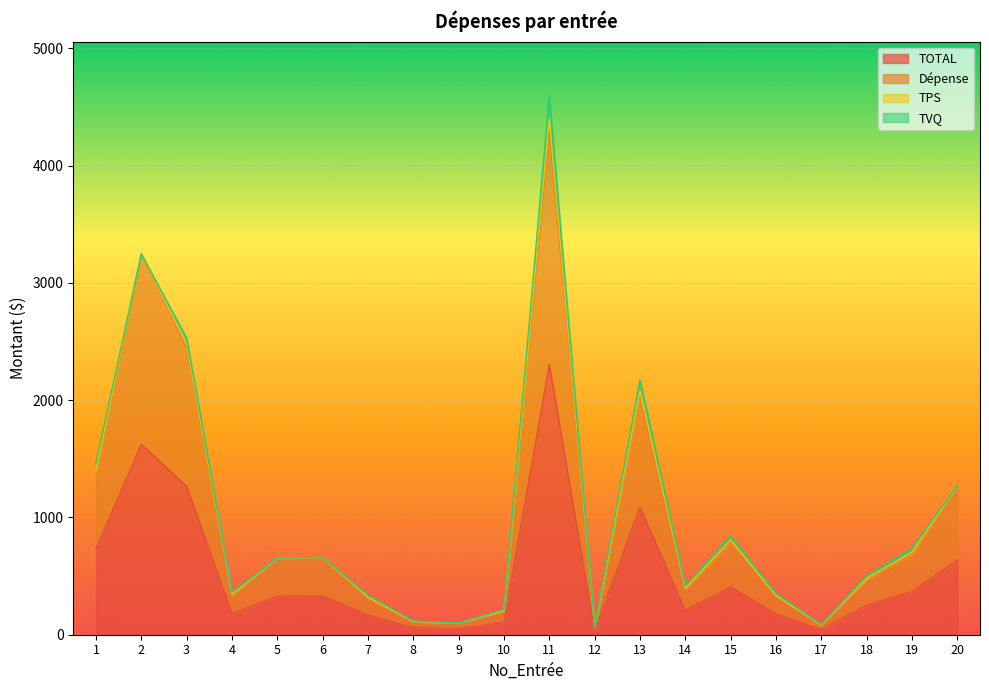

What is the minimum value for TOTAL?

32.0